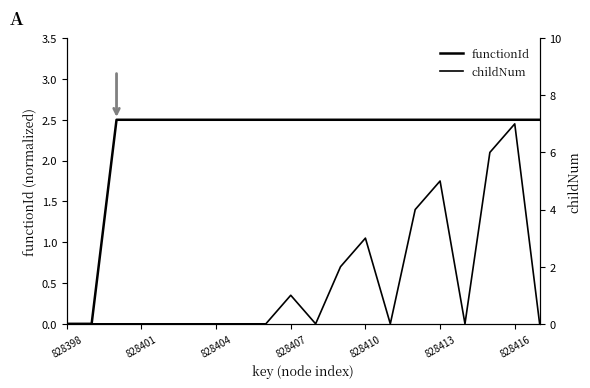

True or false: childNum has more than 0 points higher than both neighbors.

True